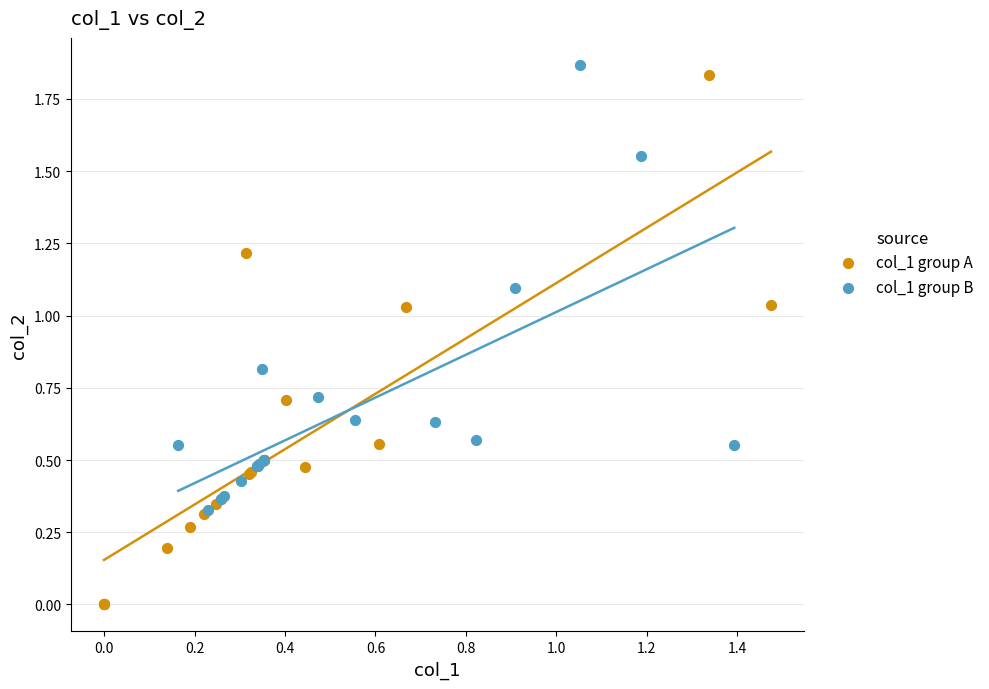

Which series contains the highest Y value?

col_1 group B